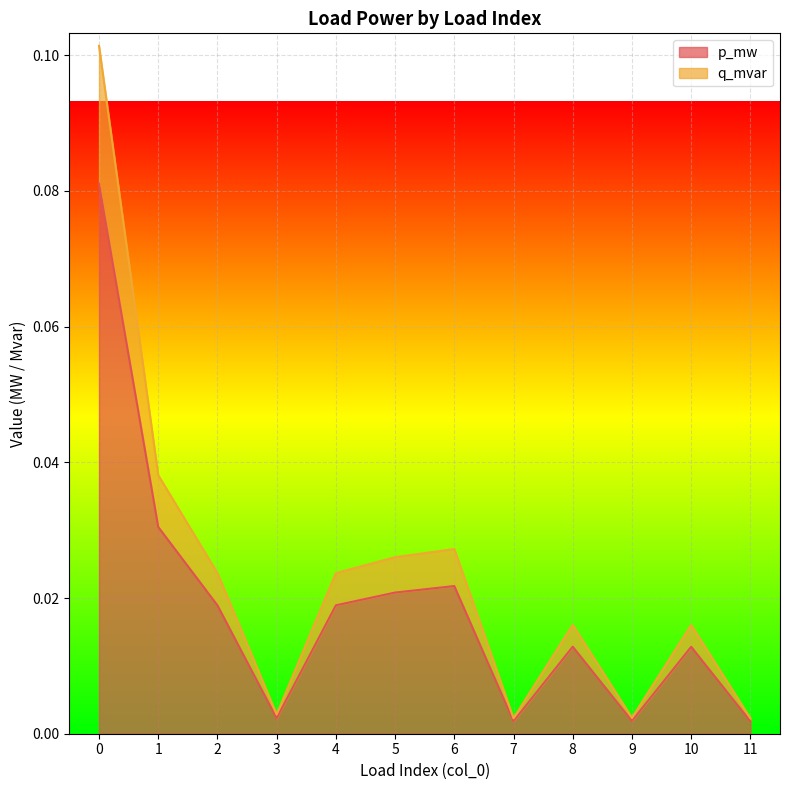

What is the highest value of the q_mvar series?

0.1